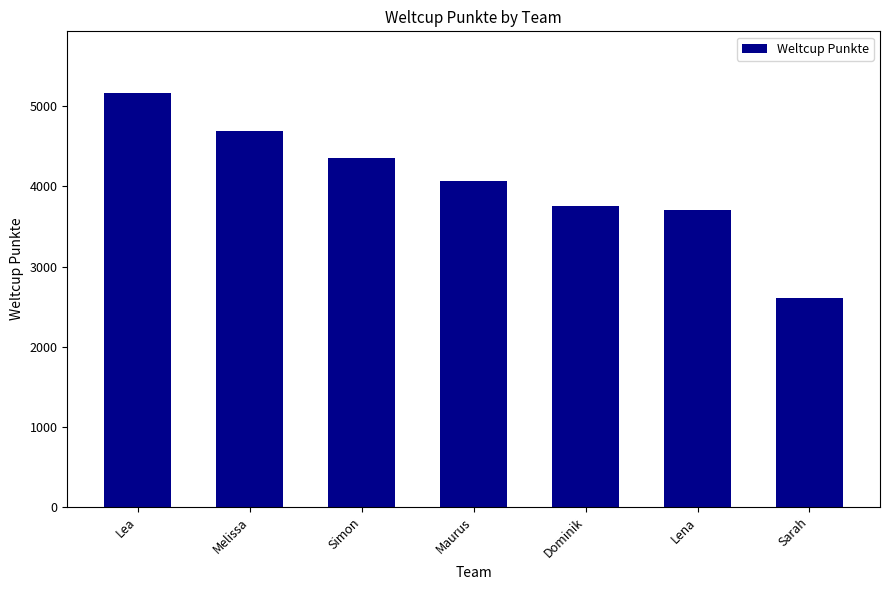

How many series are shown in this chart?

1